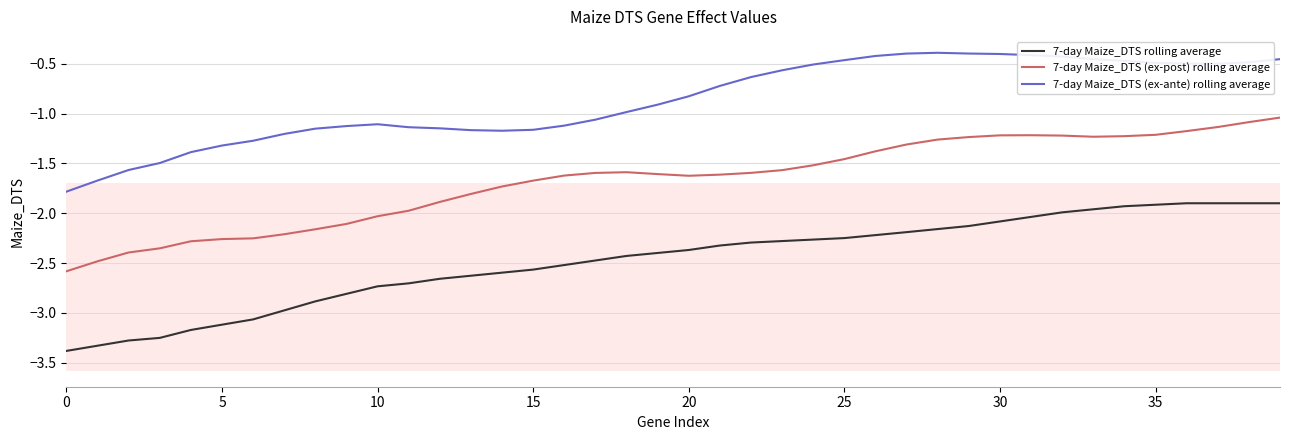

What is the lowest value of the 7-day Maize_DTS rolling average series?

-3.4